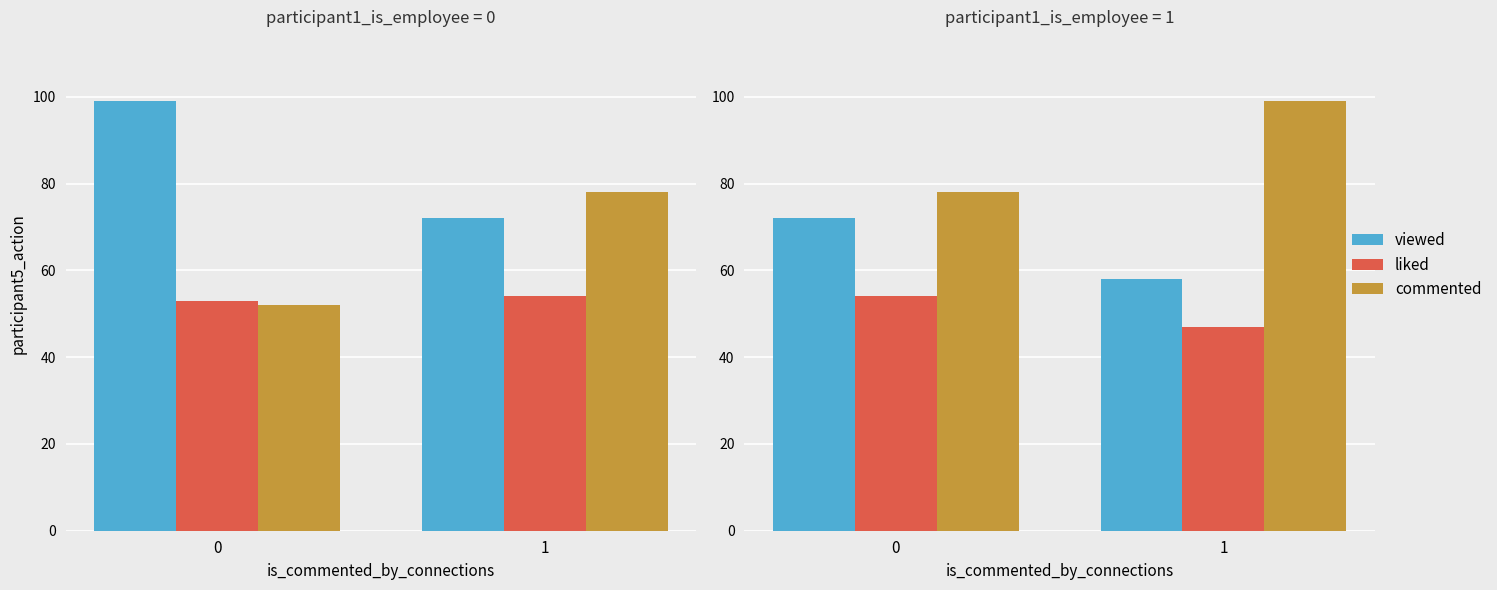

The D series shows 63 at 1. True or false?

False